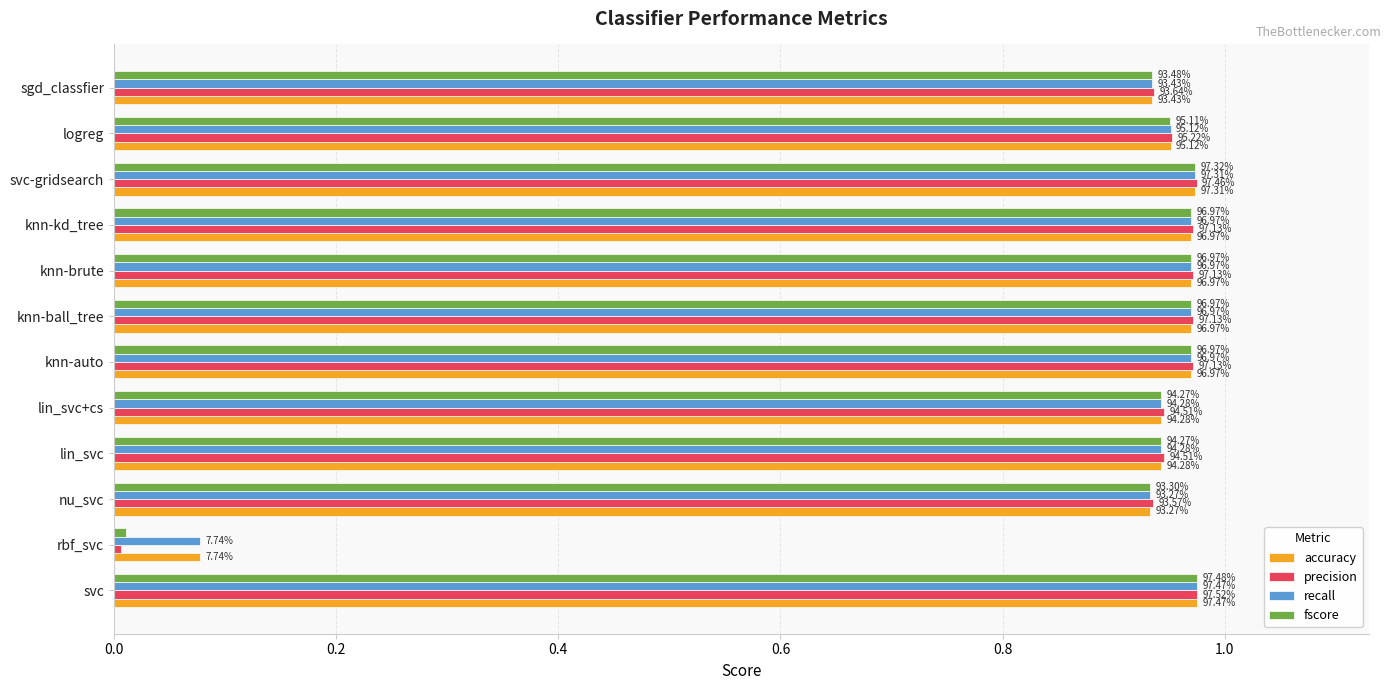

What are all the series names shown in the legend?

accuracy, precision, recall, fscore